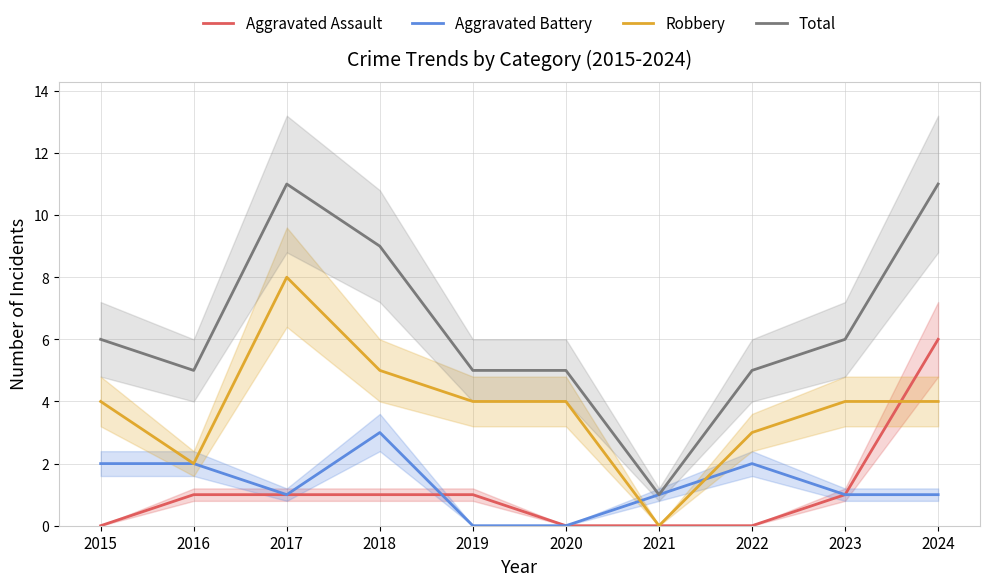

True or false: Robbery has a value of 8 at 2018.

False